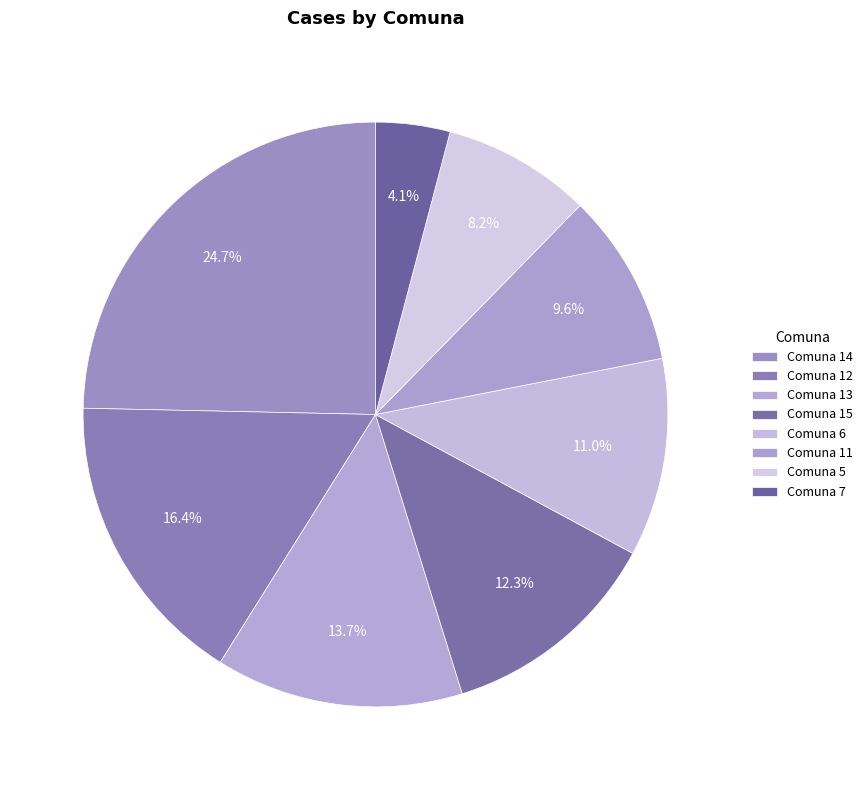

Count the number of slices in the pie.

8